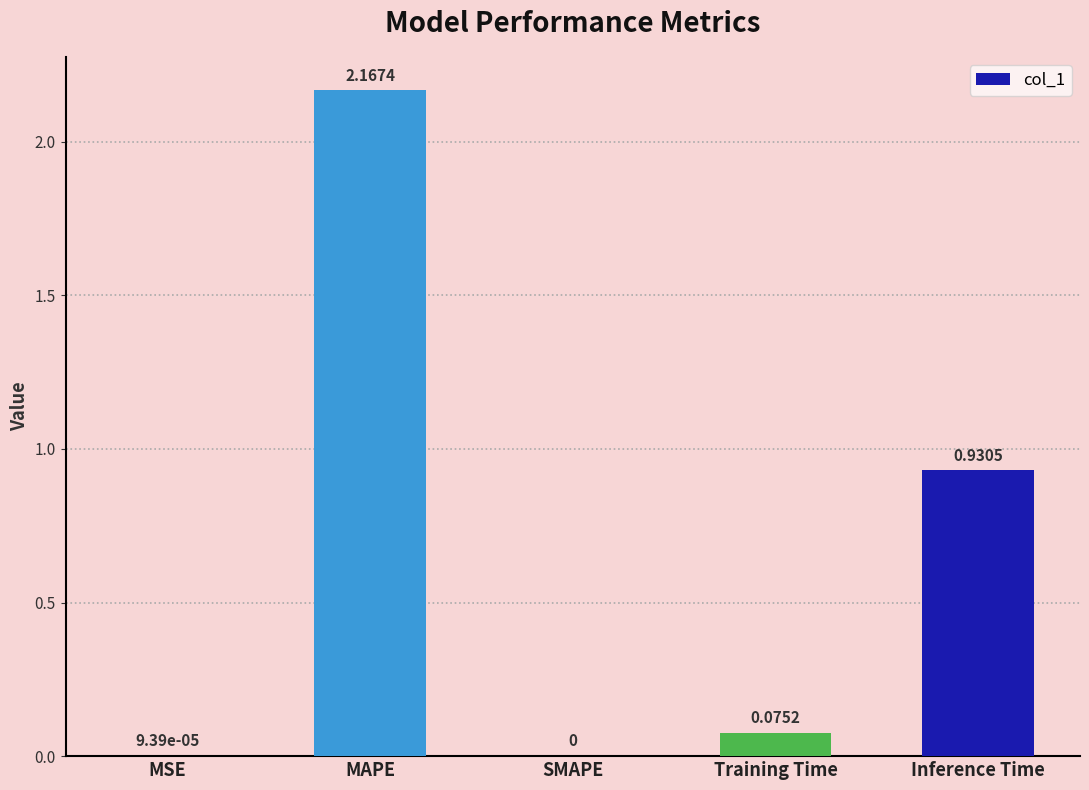

The chart shows a value of 0.0 at SMAPE. True or false?

True